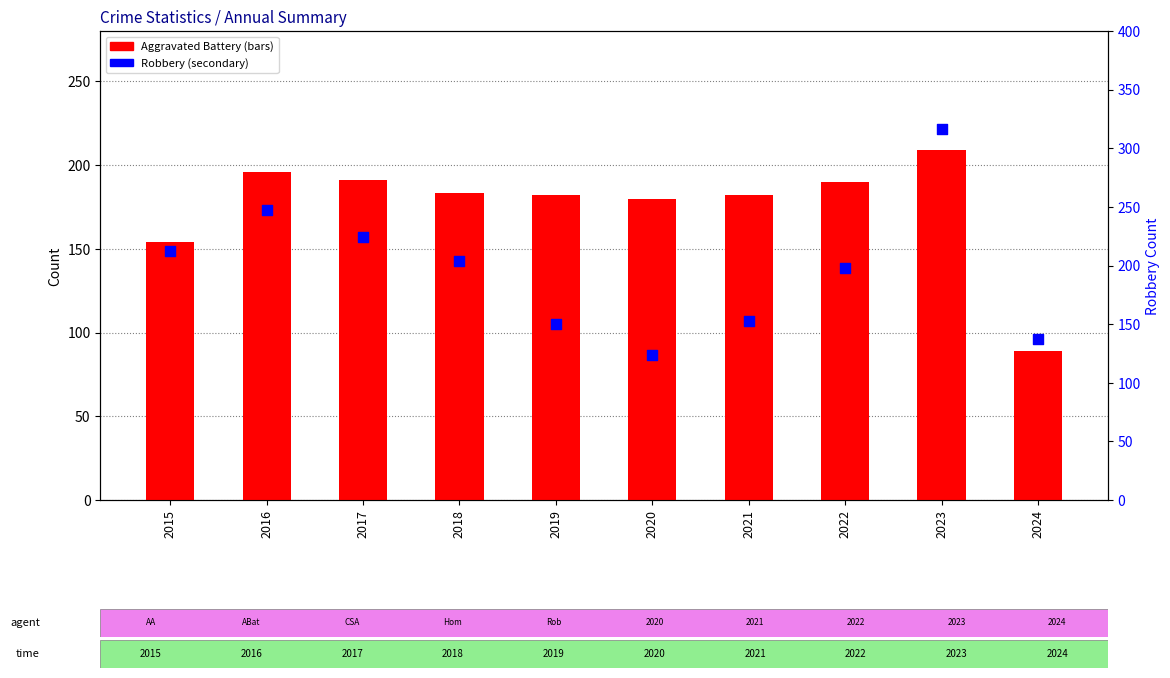

At which category is the sum across all series the highest?

2023